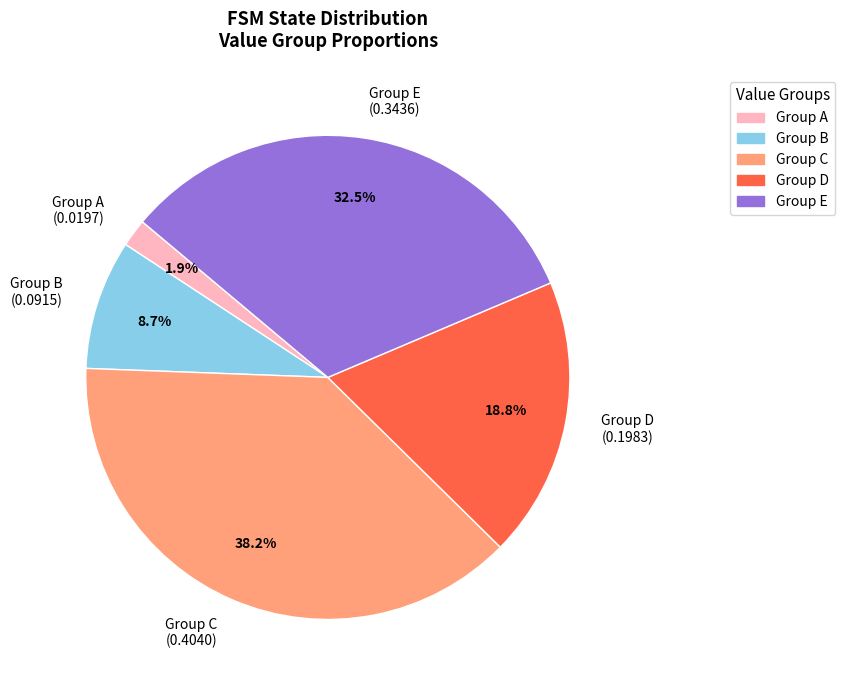

To the nearest percent, what is the average slice percentage?

20%